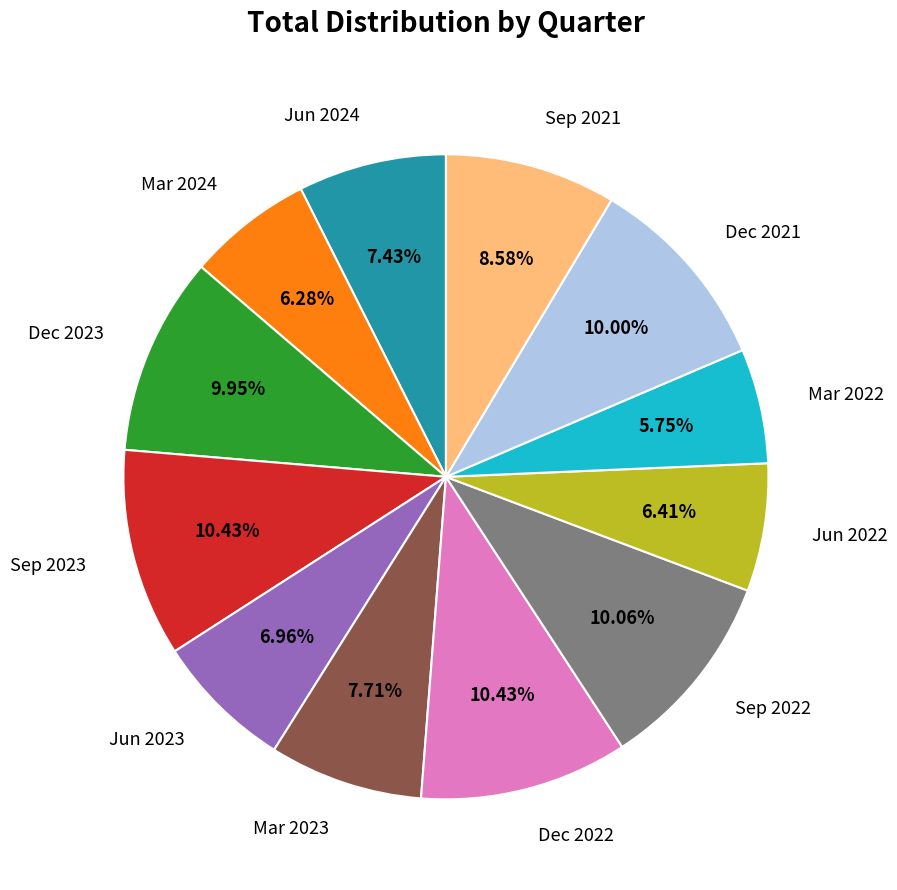

Is Sep 2023 the majority of the pie?

No